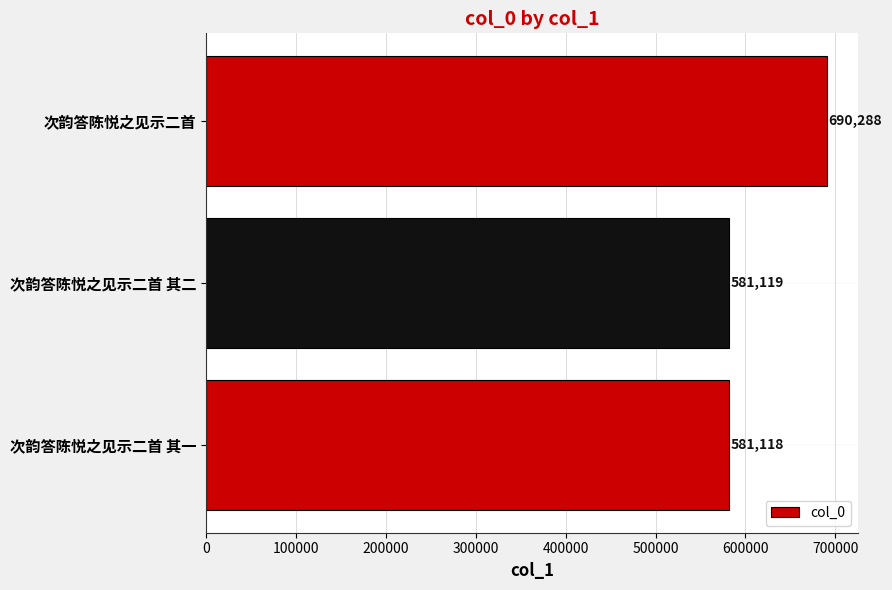

What is the ratio of the value at 次韵答陈悦之见示二首 其一 to the value at 次韵答陈悦之见示二首?

0.8